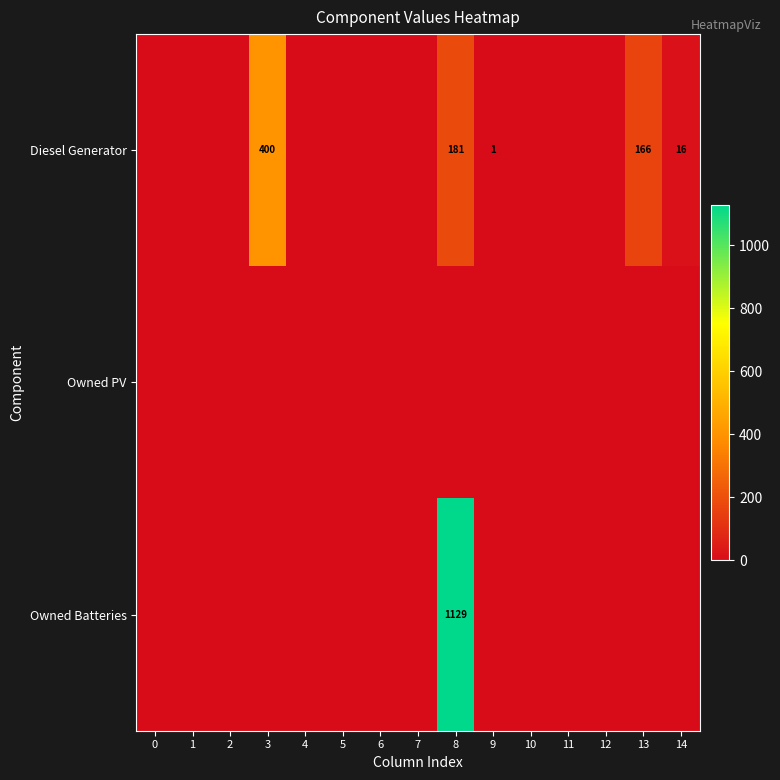

True or false: Diesel Generator has a value of 16 at 14.

True